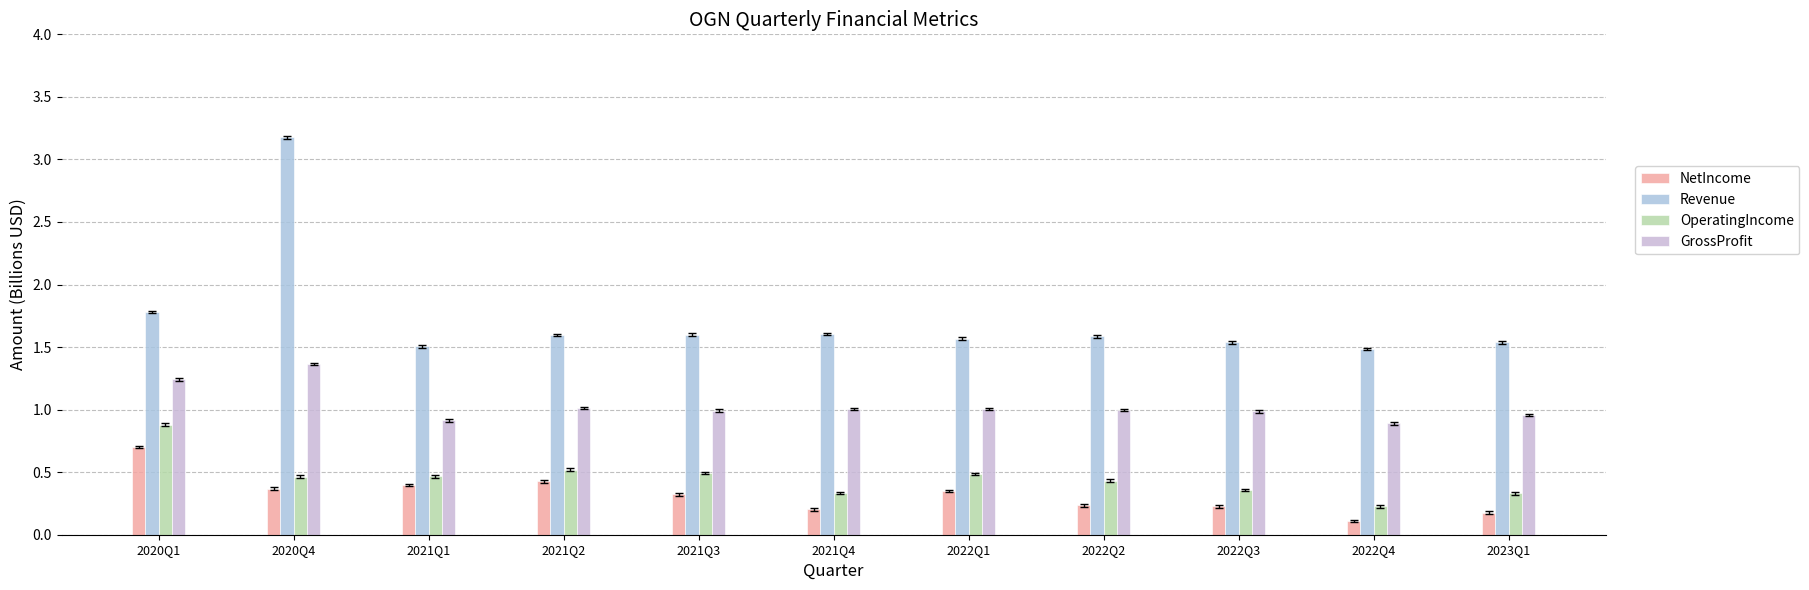

The value of GrossProfit at 2020Q4 is 1.4. True or false?

True